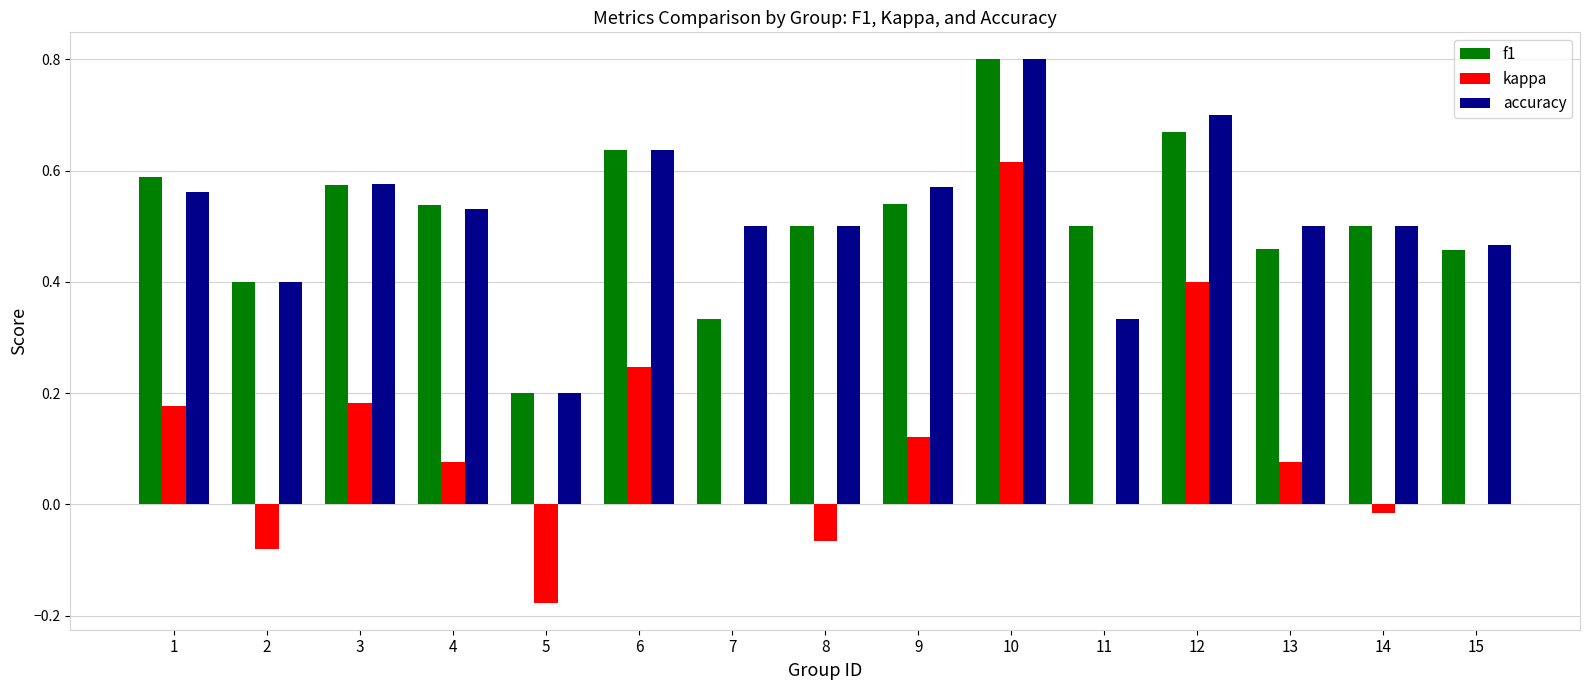

Count the f1 values in the range 0 to 1.

15